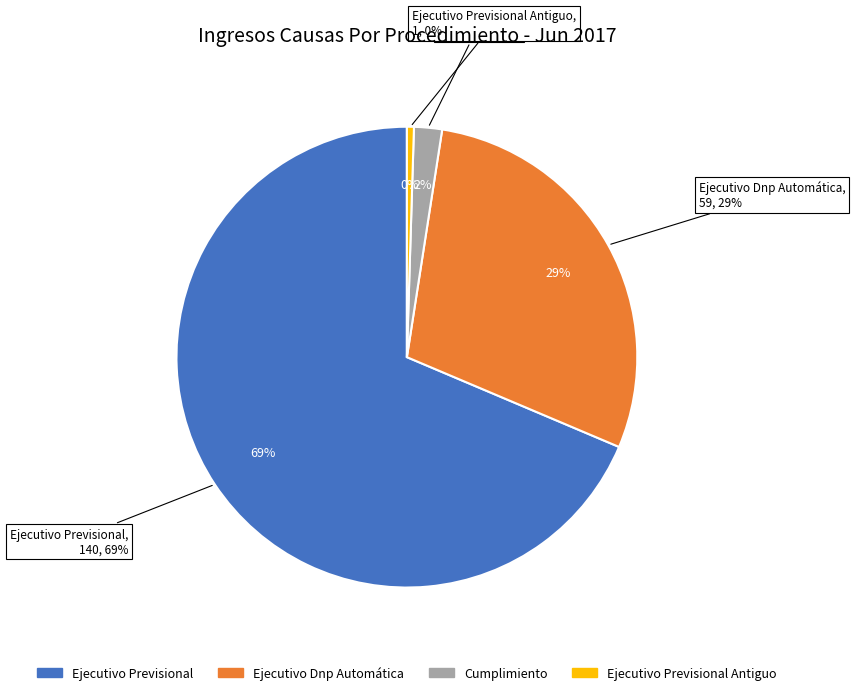

Combined, do Cumplimiento and Ejecutivo Previsional account for over 50%?

Yes